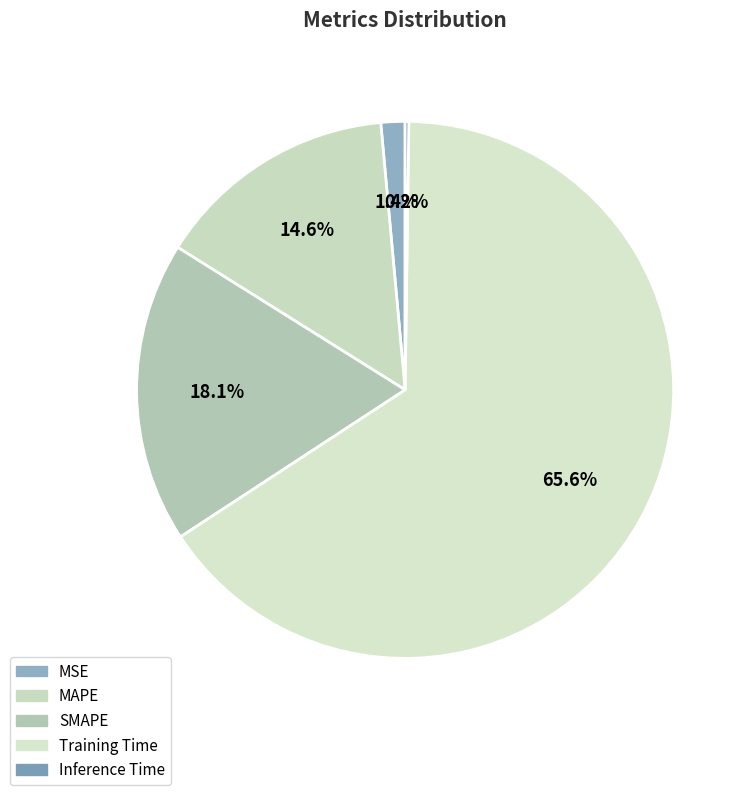

Which slice is the smallest?

Inference Time